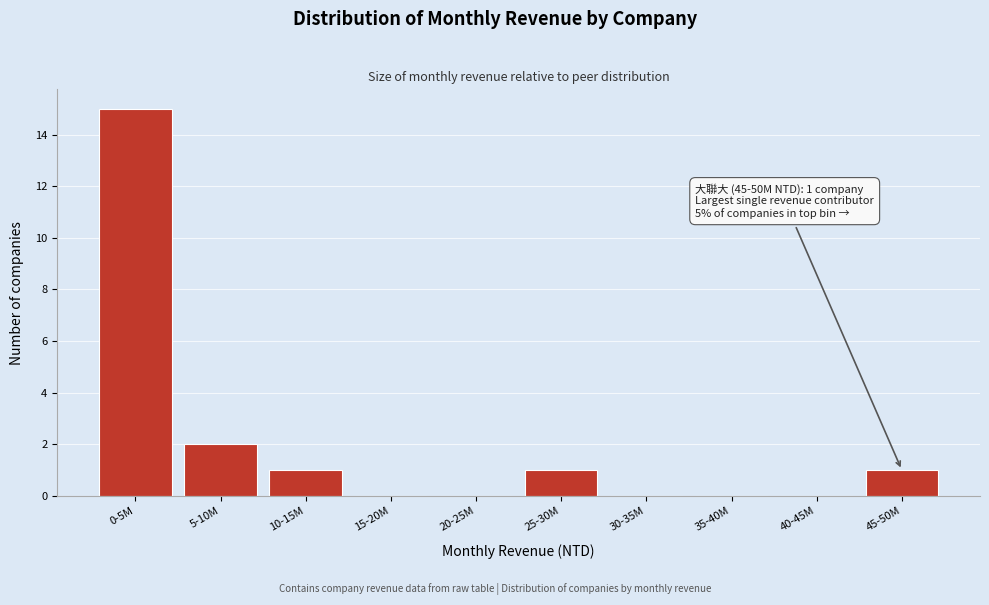

Reading left to right, extract all data points from this chart.

0-5M=15	5-10M=2	10-15M=1	15-20M=0	20-25M=0	25-30M=1	30-35M=0	35-40M=0	40-45M=0	45-50M=1